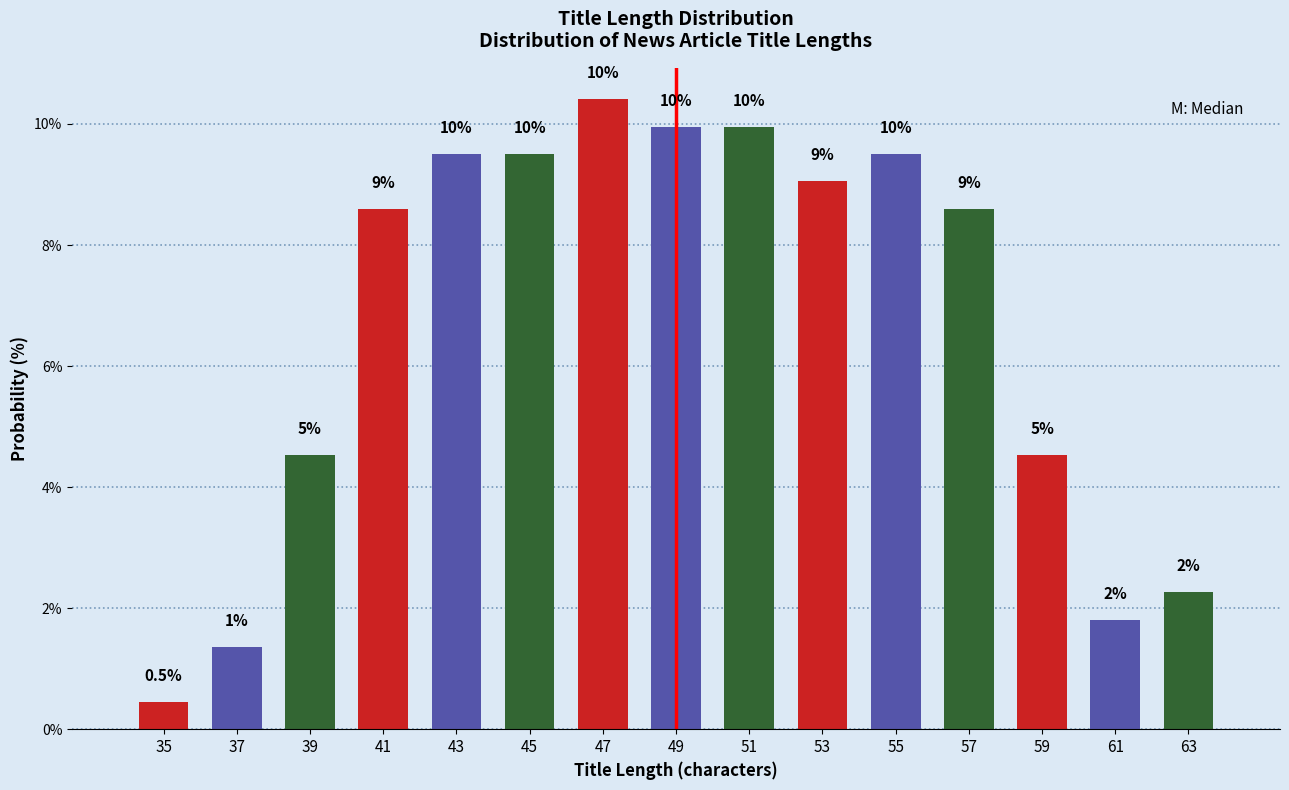

Read the value at 35.

0.5